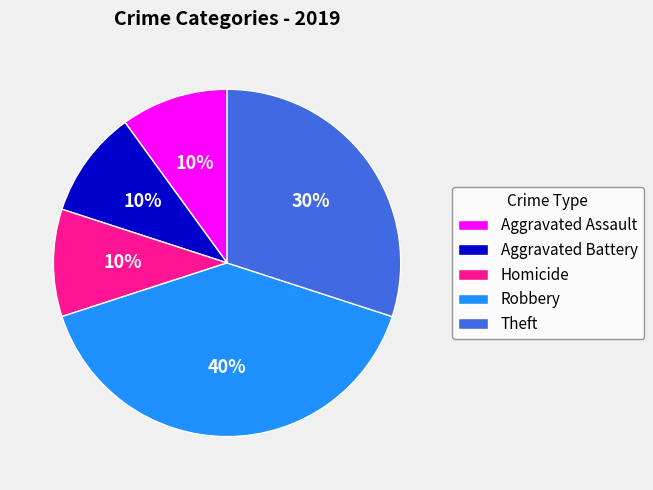

Does Aggravated Battery represent more than half of the total?

No